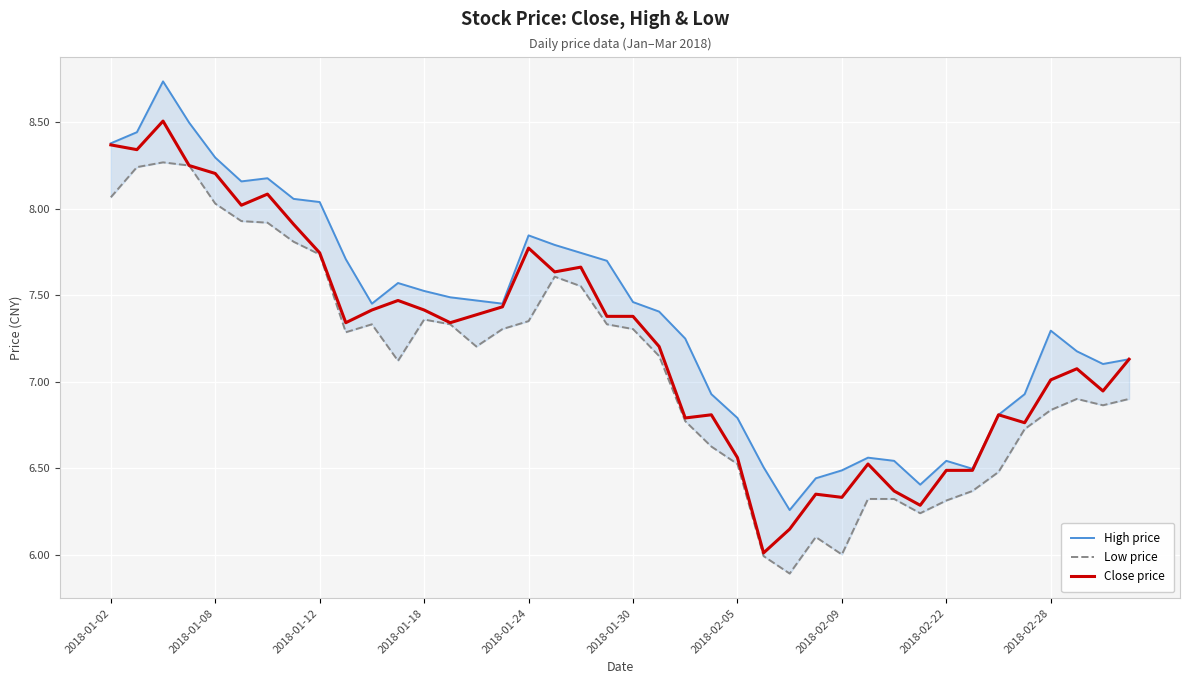

True or false: Close price has a value of 2.1 at 2018-02-28.

False